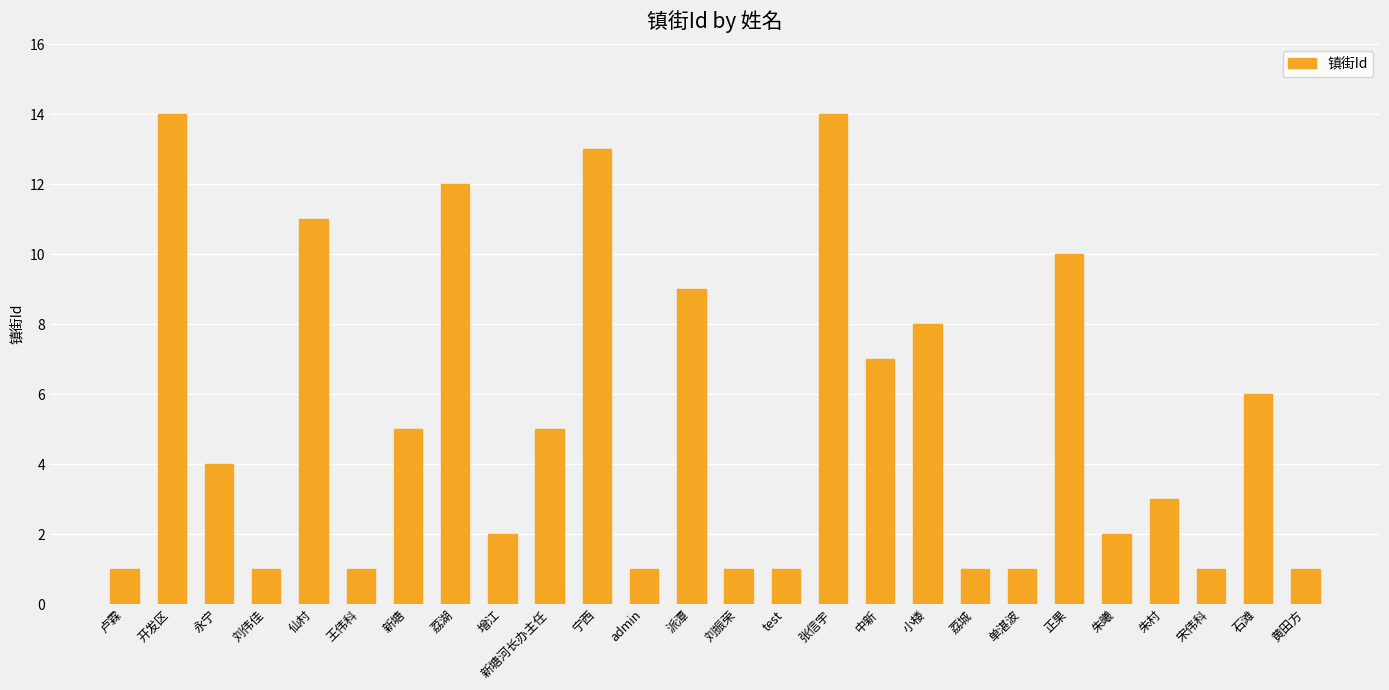

True or false: the data shows 1 at 增江.

False